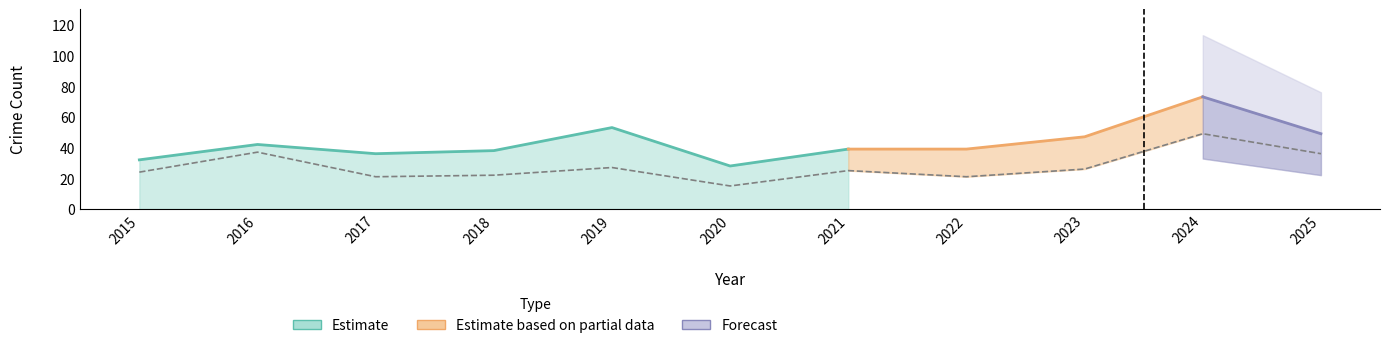

Reading left to right, transcribe all the data shown in this chart.

Aggravated Assault: 2015=5	2016=3	2017=7	2018=5	2019=5	2020=4	2021=6	2022=4	2023=7	2024=7	2025=5
Aggravated Battery: 2015=3	2016=2	2017=8	2018=9	2019=19	2020=9	2021=8	2022=13	2023=12	2024=17	2025=7
Robbery: 2015=24	2016=37	2017=21	2018=22	2019=27	2020=15	2021=25	2022=21	2023=26	2024=49	2025=36
Total: 2015=32	2016=42	2017=36	2018=38	2019=53	2020=28	2021=39	2022=39	2023=47	2024=73	2025=49